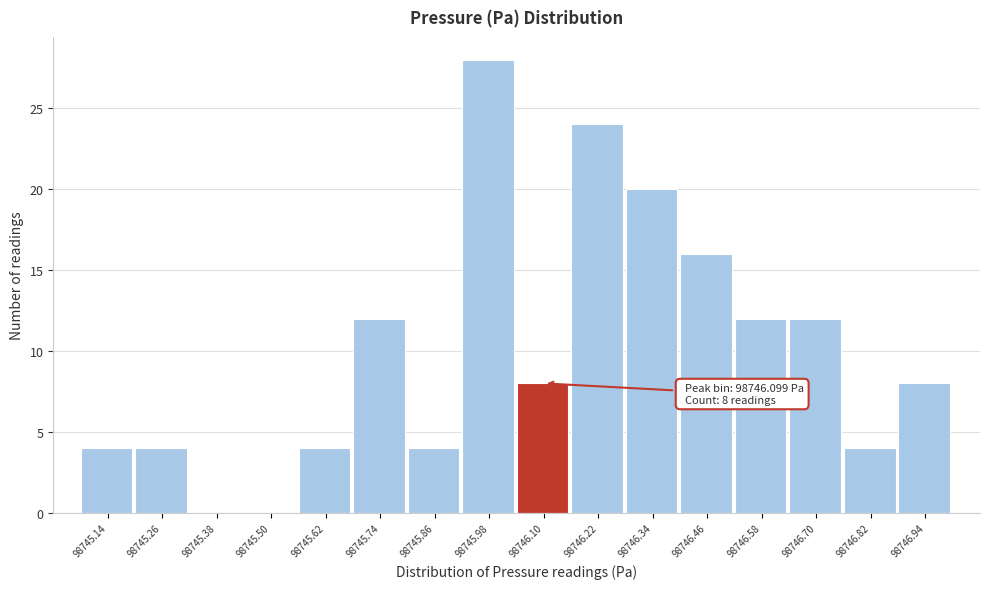

Which range on the x-axis has the tallest bar?

98745.92 to 98746.04